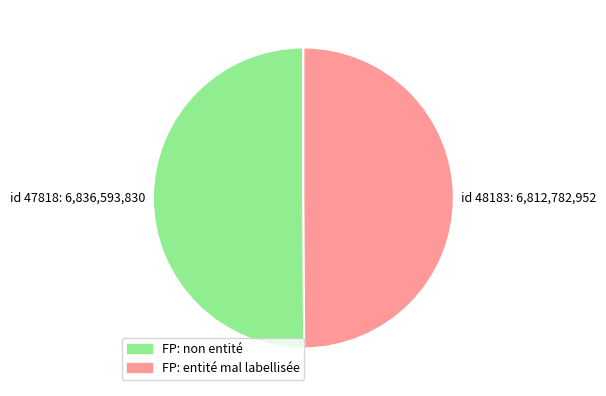

Combined, do id 47818: 6,836,593,830 and id 48183: 6,812,782,952 account for over 50%?

Yes